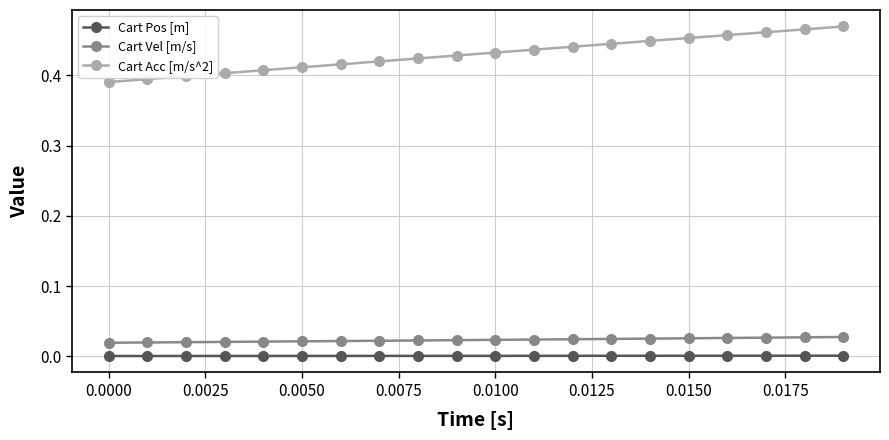

Which series has the widest spread of values?

Cart Acc [m/s^2]